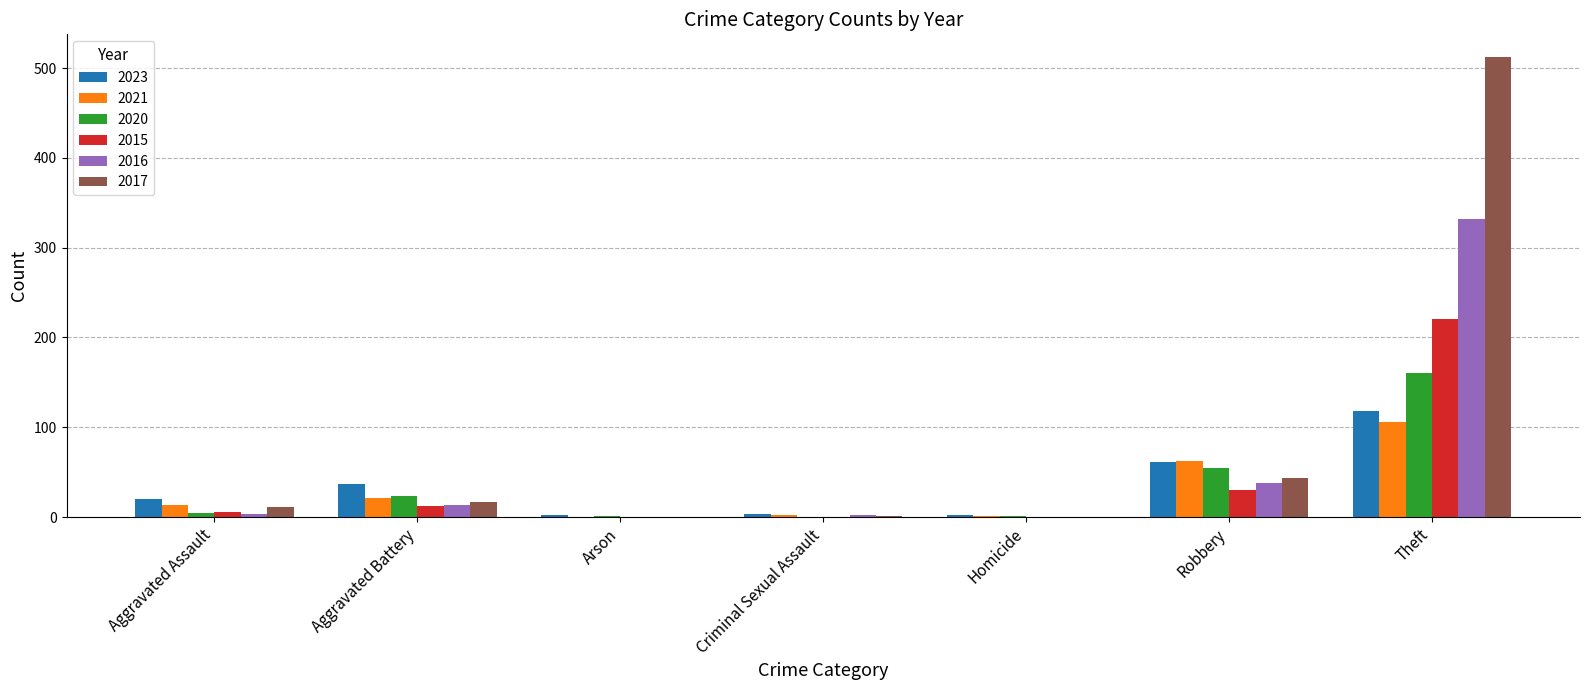

Is it true that 2016 equals 38 at Robbery?

True